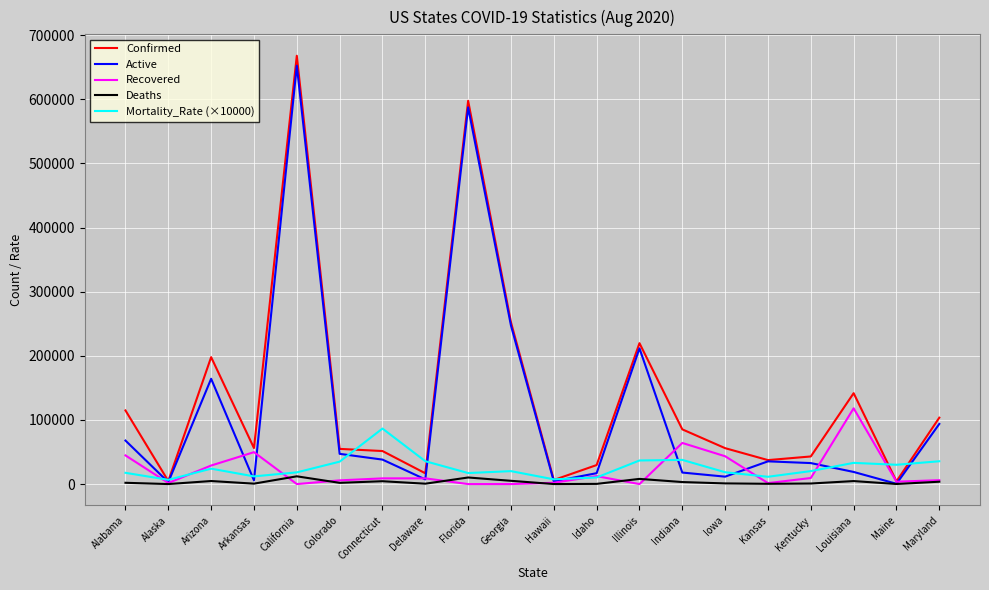

What is the greatest value displayed?

667844.0